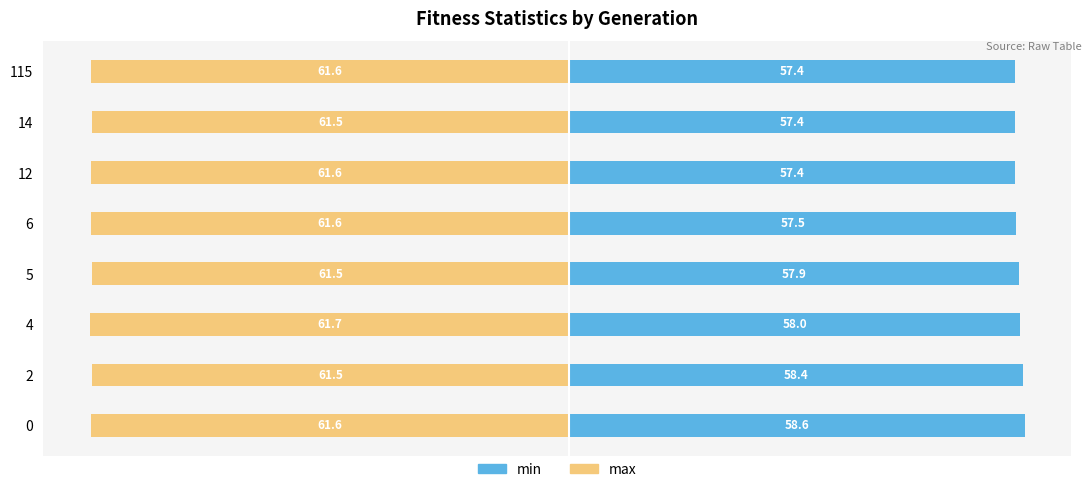

What is the average value of the min series?

57.8